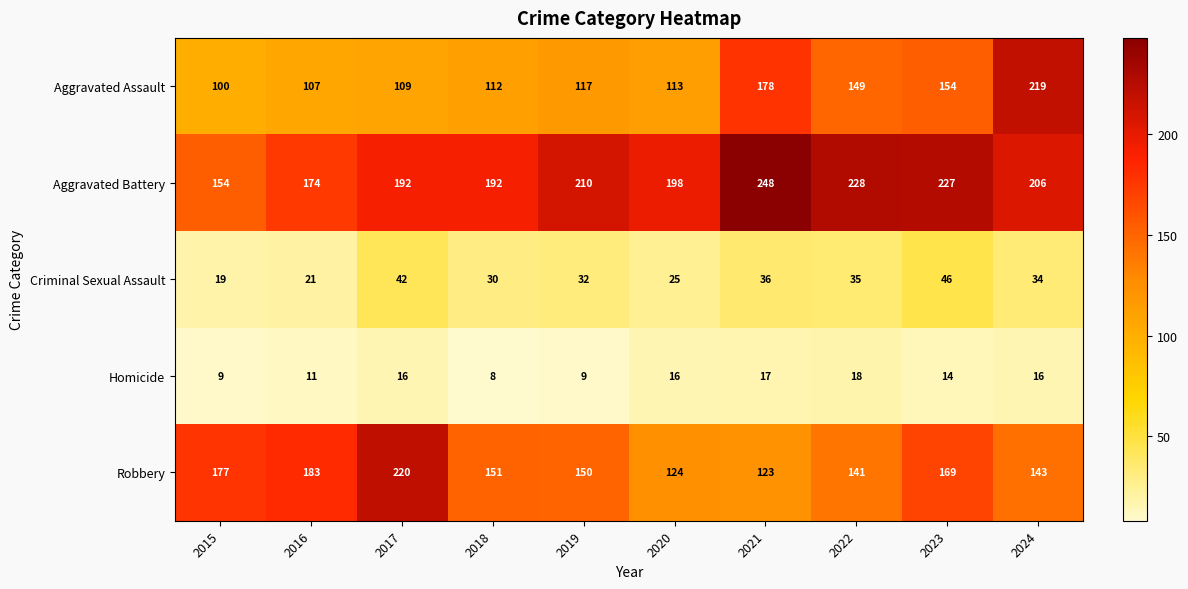

What is the average value of the Aggravated Assault series?

136